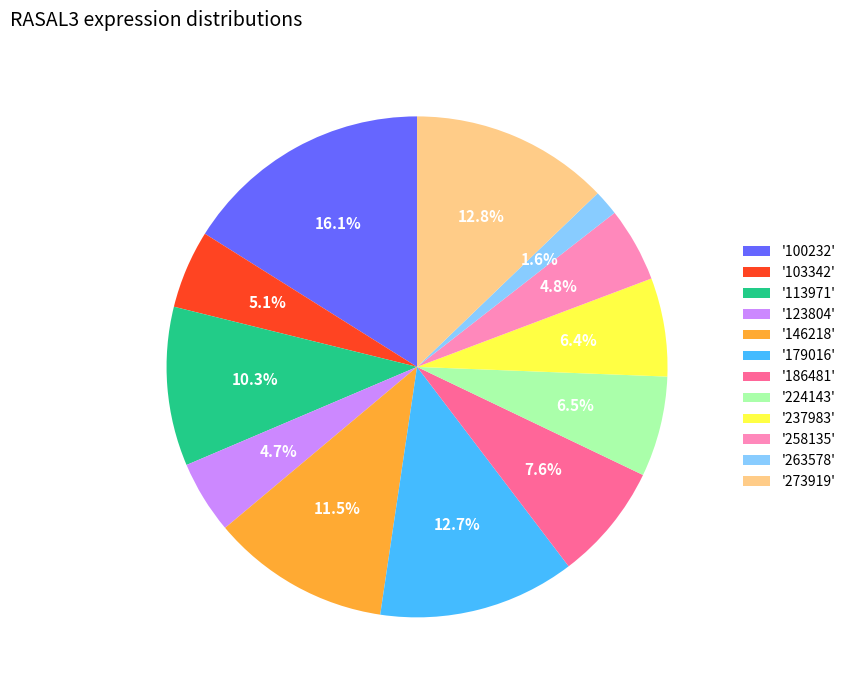

Which category has the biggest portion of the pie?

'100232'